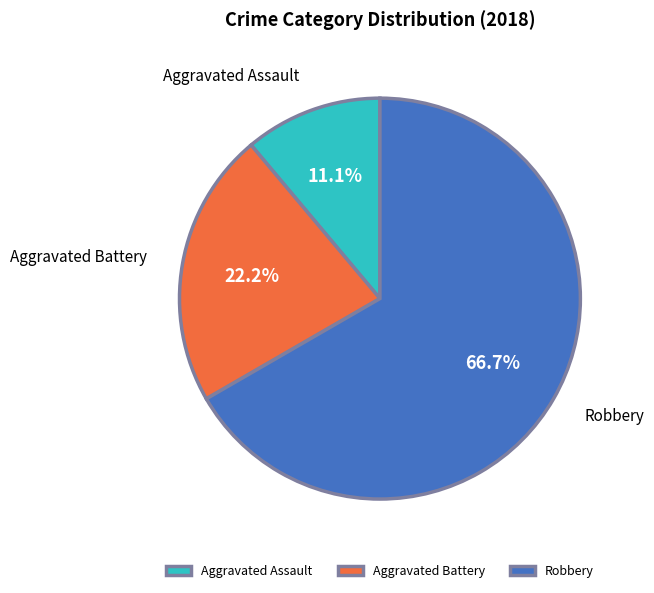

Which has a higher value, Robbery or Aggravated Battery?

Robbery